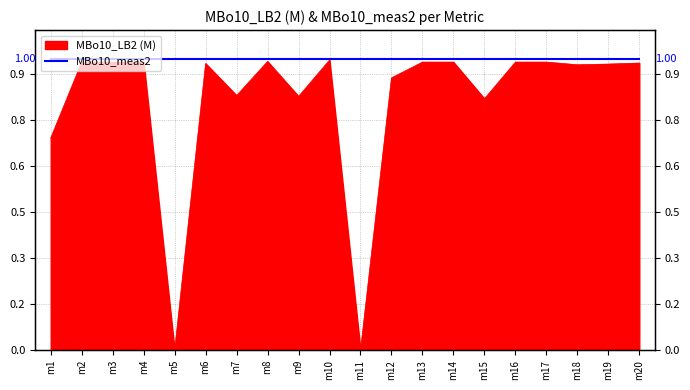

Where is the data nearest to the value 0?

m5